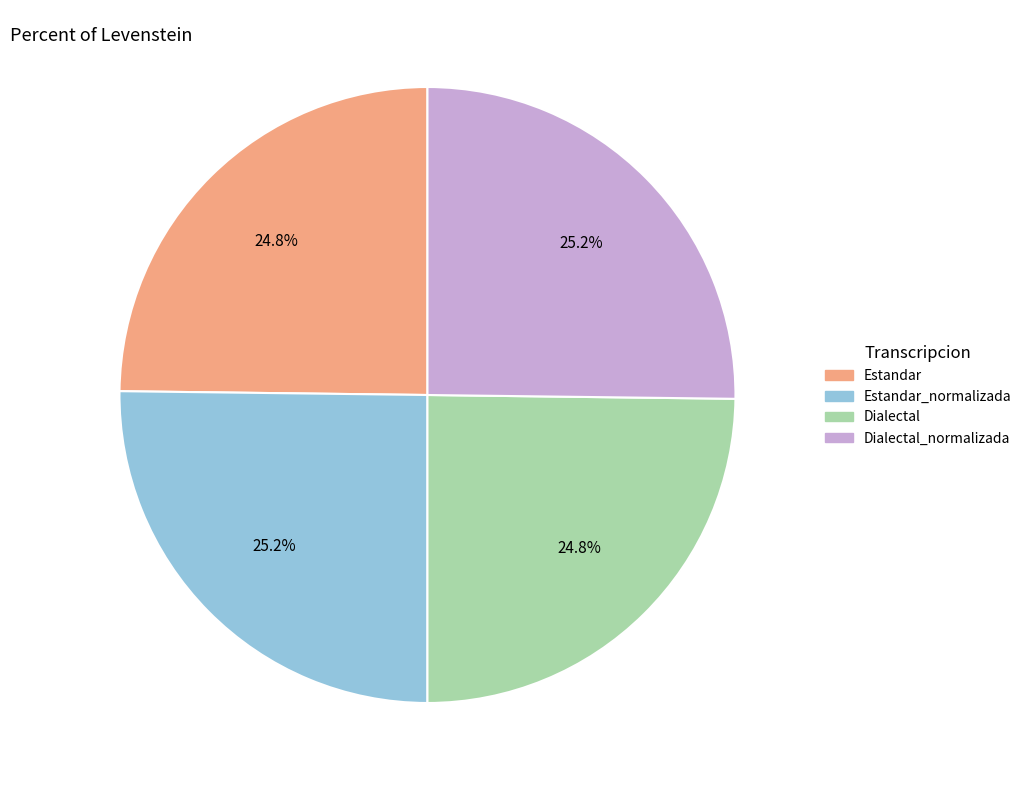

Does any single category account for the majority?

No